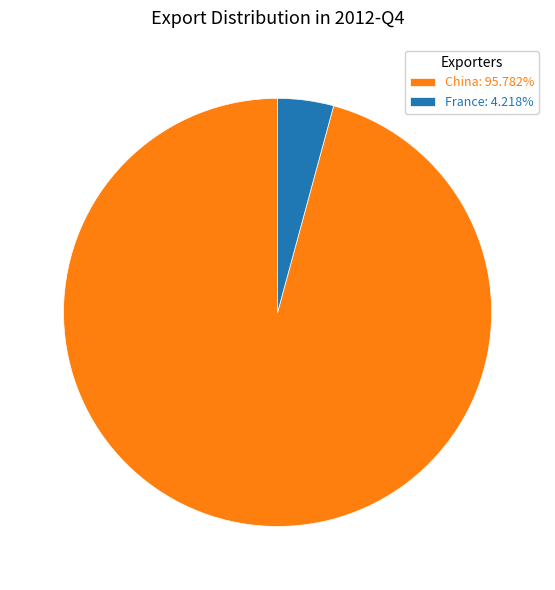

Count the number of slices in the pie.

2